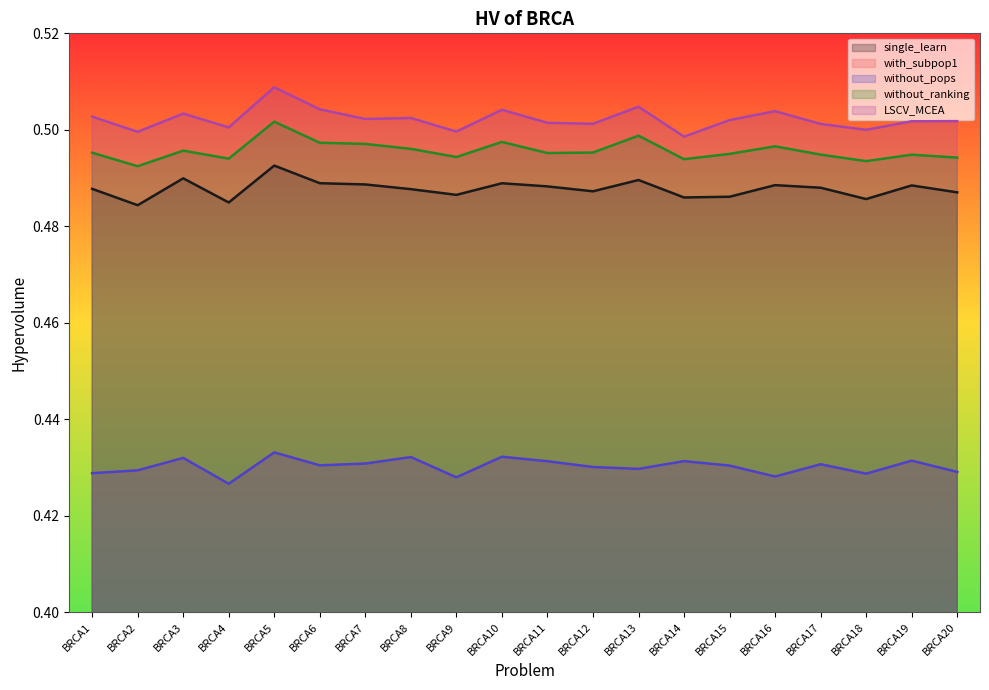

True or false: LSCV_MCEA has more than 1 interior local peaks.

True